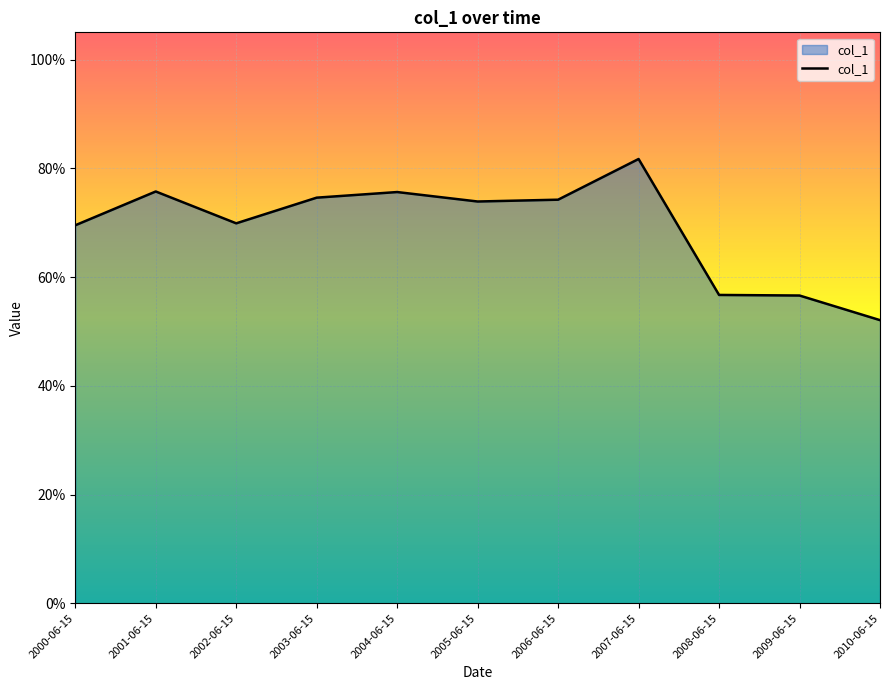

True or false: the data shows 0.8 at 2010-06-15.

False